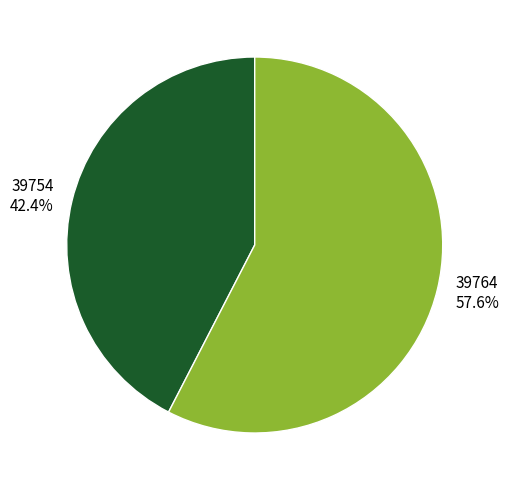

What is the majority slice?

39764